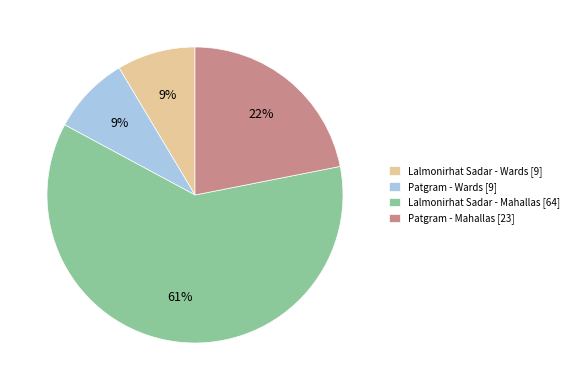

Between Patgram - Wards [9] and Patgram - Mahallas [23], which is larger?

Patgram - Mahallas [23]